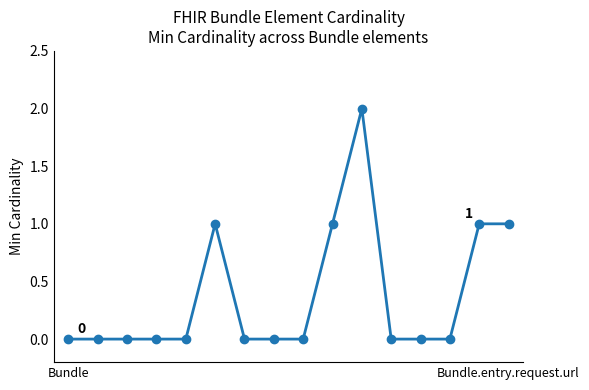

What is the sum of all values?

6